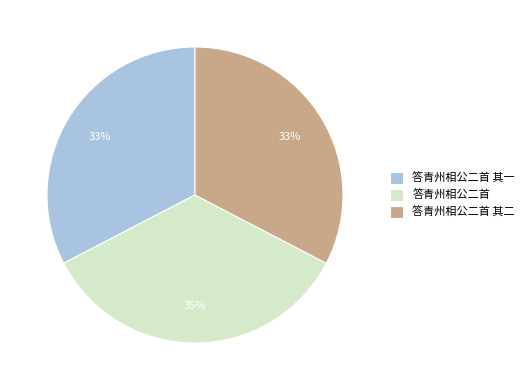

Count the number of slices in the pie.

3